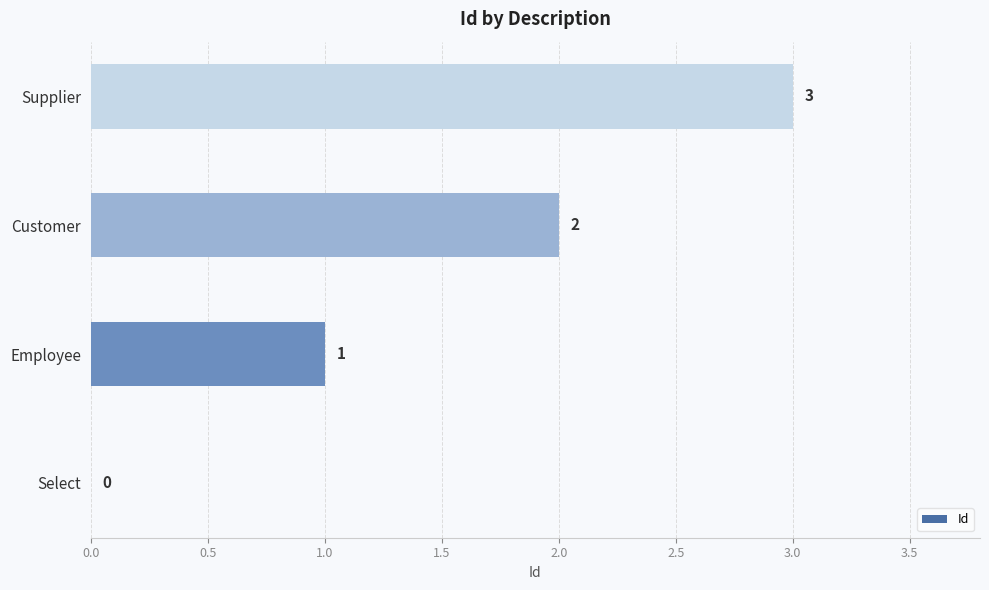

At which category does the chart reach its peak across all series?

Supplier